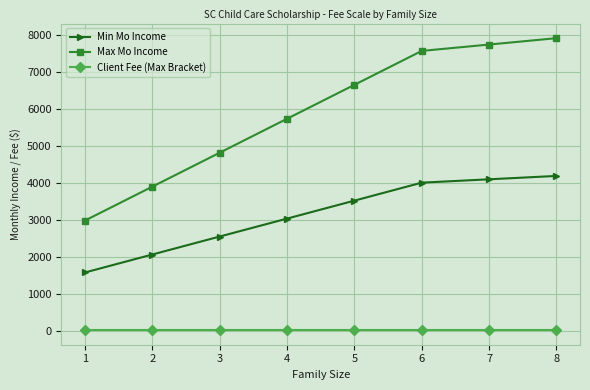

The value of Max Mo Income at 5 is 10093. True or false?

False